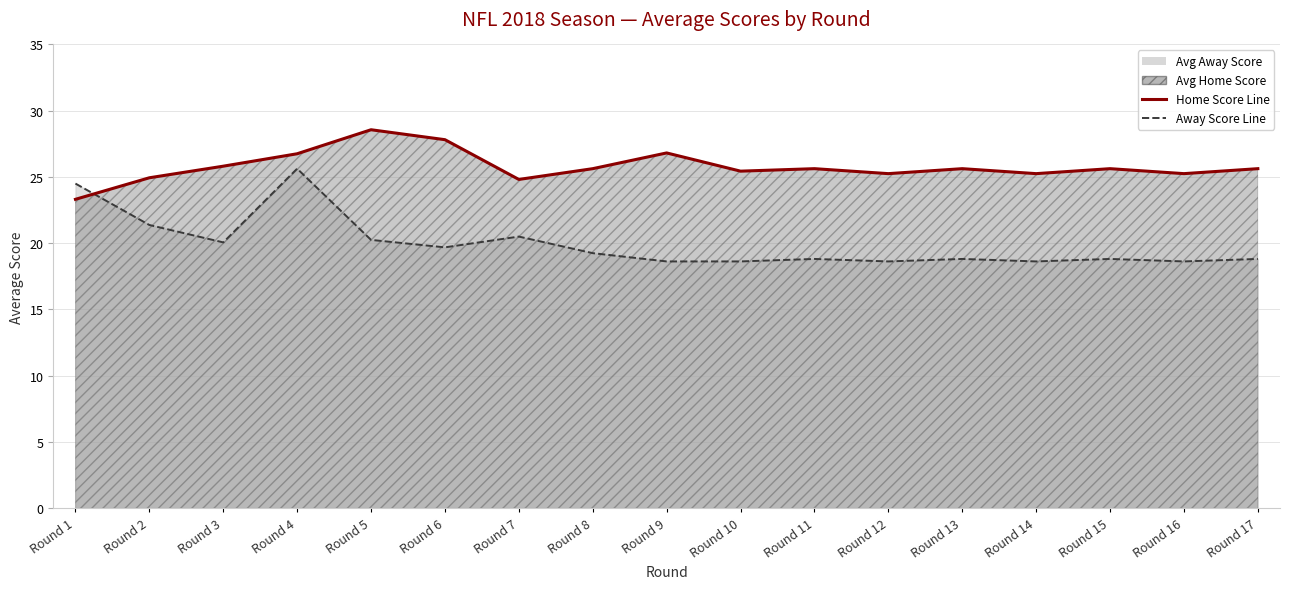

In home_score (line), how many points are lower than both neighbors (excluding endpoints)?

5